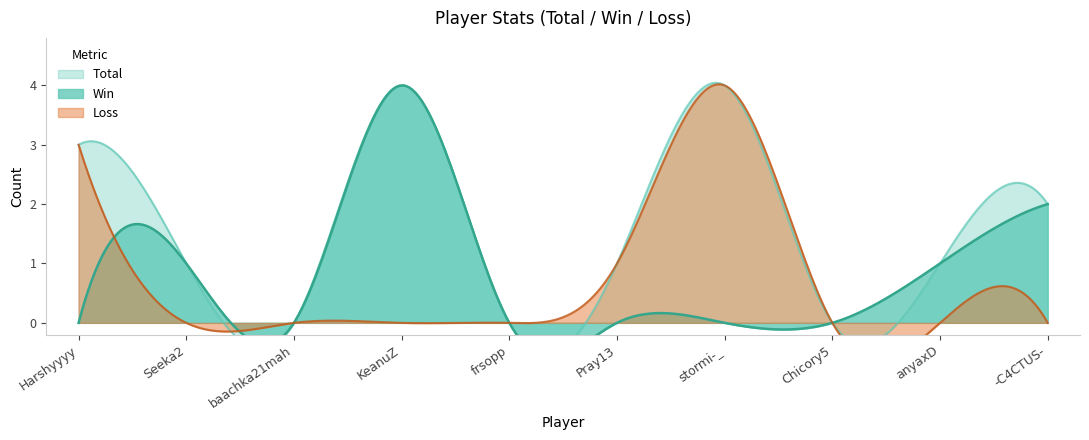

True or false: Loss has more than 1 interior local peaks.

False